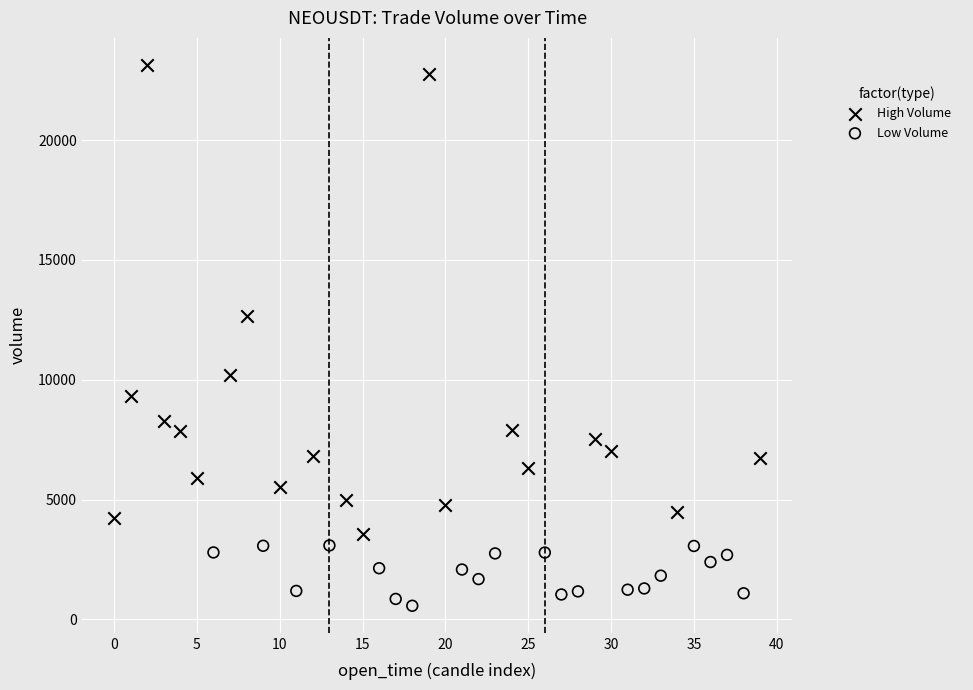

Which series contains the lowest Y value?

Low Volume